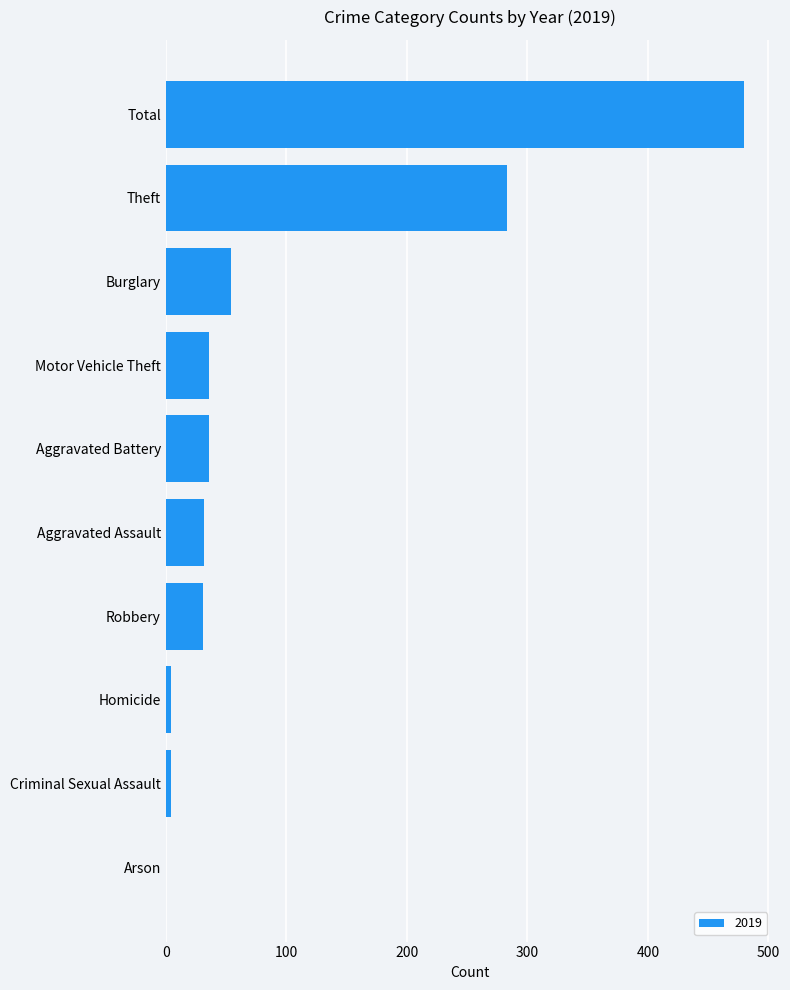

What is the maximum value shown in the chart?

480